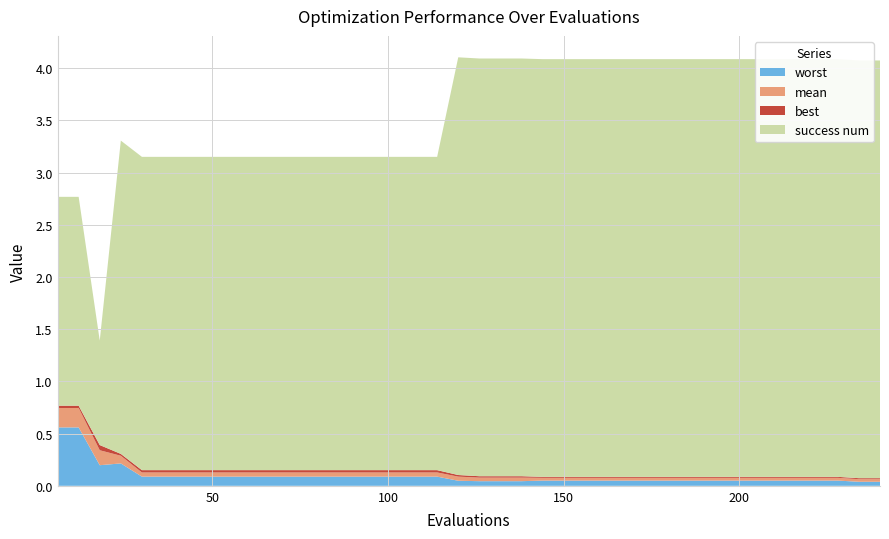

Reading left to right, list all the values displayed in this chart.

mean: 0.2	0.2	0.1	0.1	0.0	0.0	0.0	0.0	0.0	0.0	0.0	0.0	0.0	0.0	0.0	0.0	0.0	0.0	0.0	0.0	0.0	0.0	0.0	0.0	0.0	0.0	0.0	0.0	0.0	0.0	0.0	0.0	0.0	0.0	0.0	0.0	0.0	0.0	0.0	0.0
best: 0.0	0.0	0.0	0.0	0.0	0.0	0.0	0.0	0.0	0.0	0.0	0.0	0.0	0.0	0.0	0.0	0.0	0.0	0.0	0.0	0.0	0.0	0.0	0.0	0.0	0.0	0.0	0.0	0.0	0.0	0.0	0.0	0.0	0.0	0.0	0.0	0.0	0.0	0.0	0.0
worst: 0.6	0.6	0.2	0.2	0.1	0.1	0.1	0.1	0.1	0.1	0.1	0.1	0.1	0.1	0.1	0.1	0.1	0.1	0.1	0.0	0.0	0.0	0.0	0.0	0.0	0.0	0.0	0.0	0.0	0.0	0.0	0.0	0.0	0.0	0.0	0.0	0.0	0.0	0.0	0.0
success num: 2.0	2.0	1.0	3.0	3.0	3.0	3.0	3.0	3.0	3.0	3.0	3.0	3.0	3.0	3.0	3.0	3.0	3.0	3.0	4.0	4.0	4.0	4.0	4.0	4.0	4.0	4.0	4.0	4.0	4.0	4.0	4.0	4.0	4.0	4.0	4.0	4.0	4.0	4.0	4.0